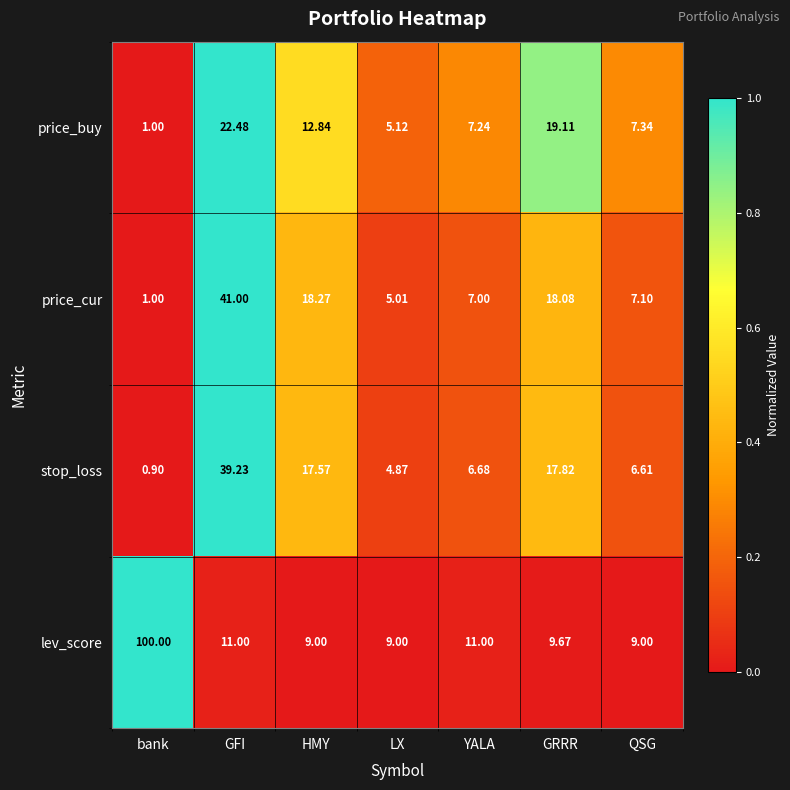

Rank the series at HMY from highest to lowest value.

price_cur, stop_loss, price_buy, lev_score